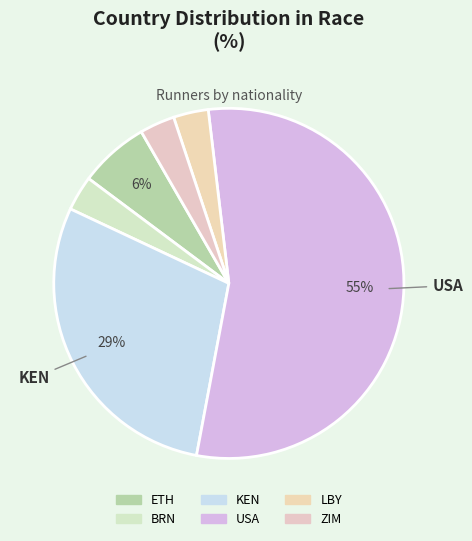

To the nearest percent, what is the difference between the largest and smallest slice percentages?

52%